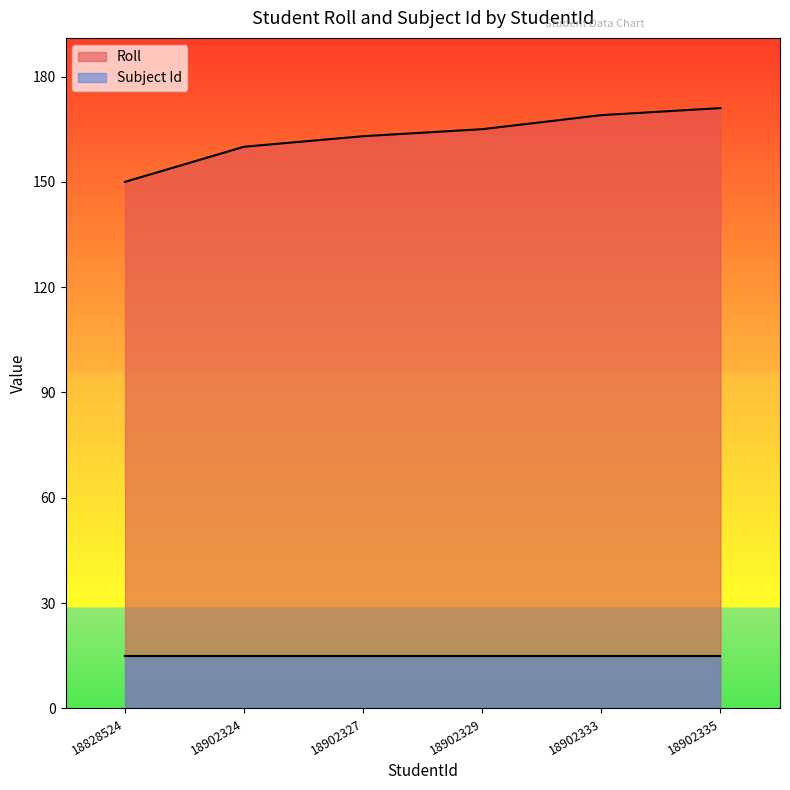

What is the value of the 5th point from the left?

169